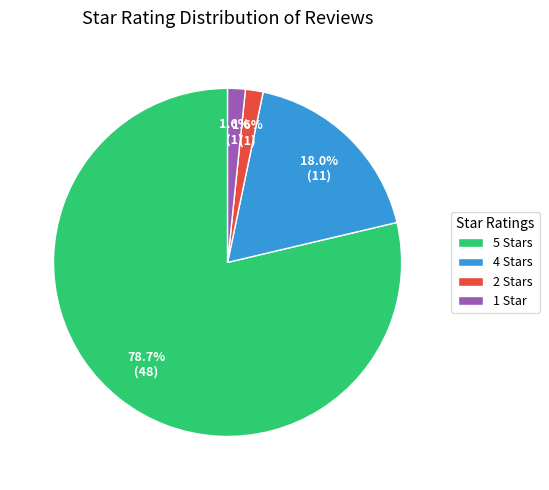

Does any single category account for the majority?

Yes